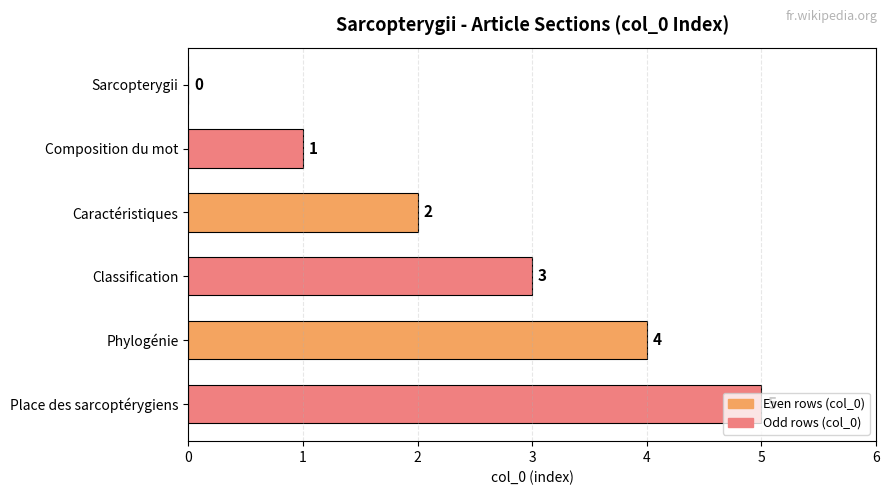

Is it true that the value at Composition du mot is 1?

True